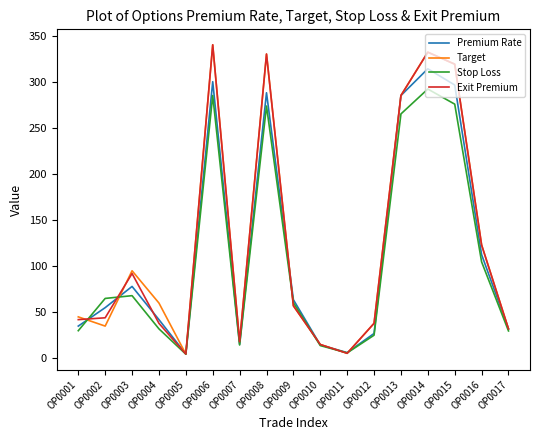

What is the minimum value shown in the chart?

4.6